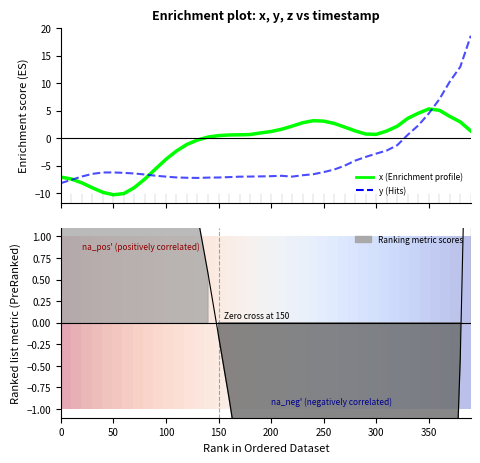

Which series has the largest range (max minus min)?

y